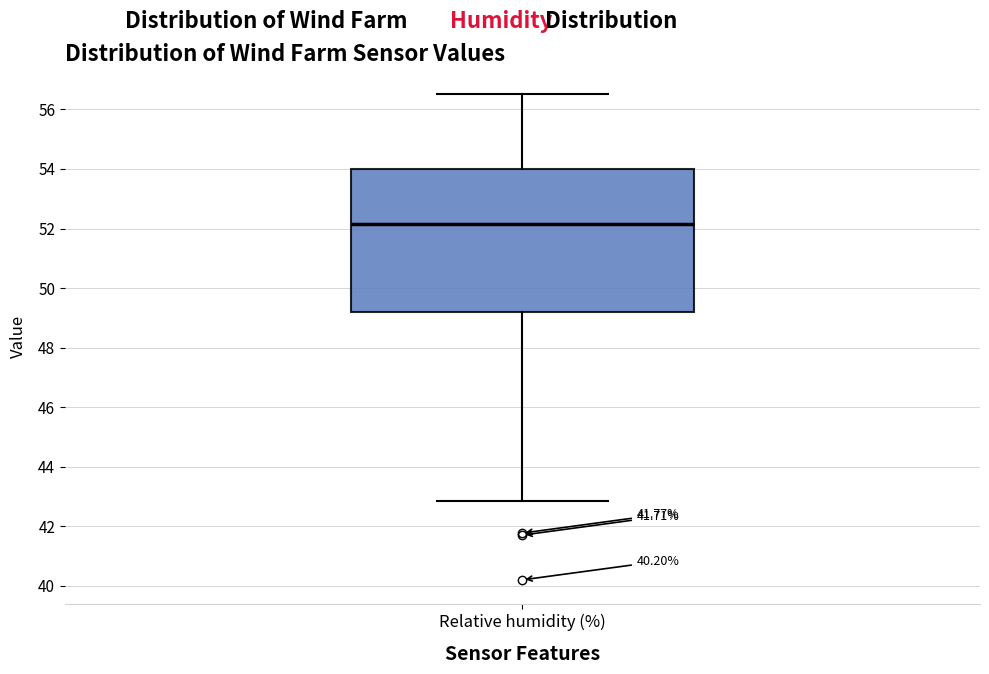

Transcribe this box plot: give where the median line is, the range the box spans, and where the two whiskers end, as read against the y-axis. The values are not printed on the chart, so give them approximately, as read against the axis.

median 52.2, box 49.2 to 54.0, whiskers 42.8 to 56.6